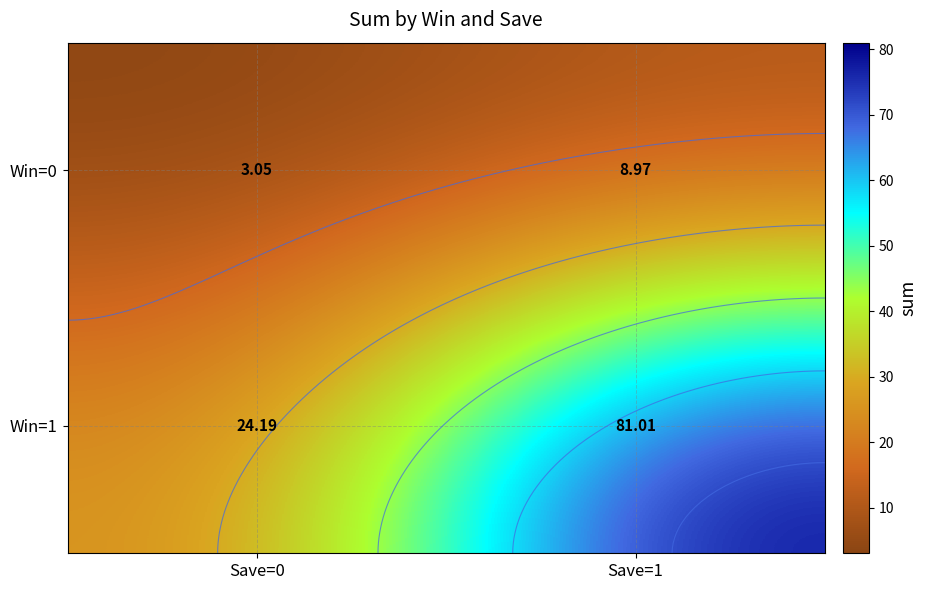

What is the difference between the maximum and minimum values in the Win=0 series?

5.9